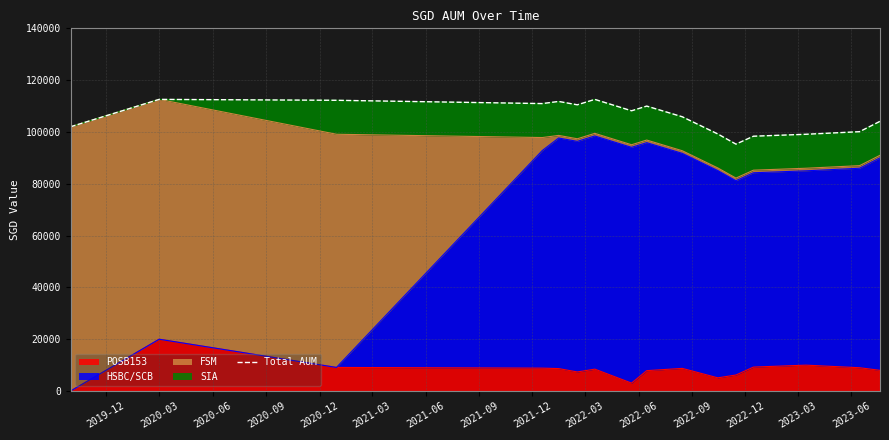

How many data points are less than 108175?

8